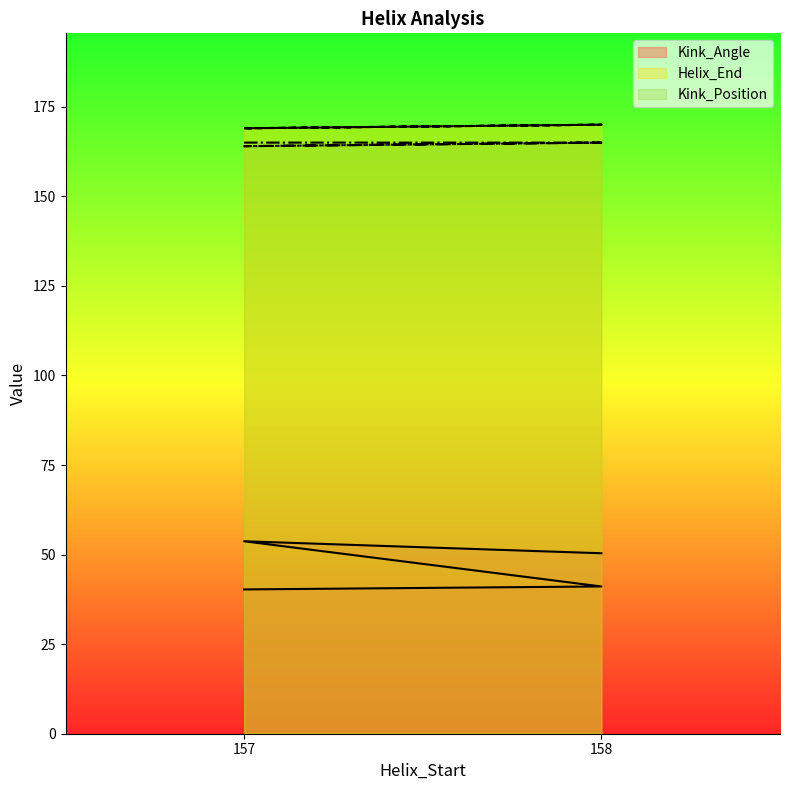

How many values in the Kink_Angle series are below 50?

2